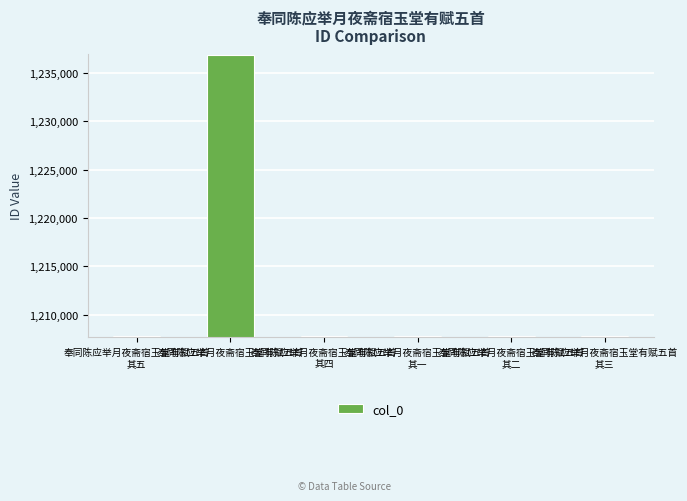

Where does the data first go above 1207775?

奉同陈应举月夜斋宿玉堂有赋五首
其五